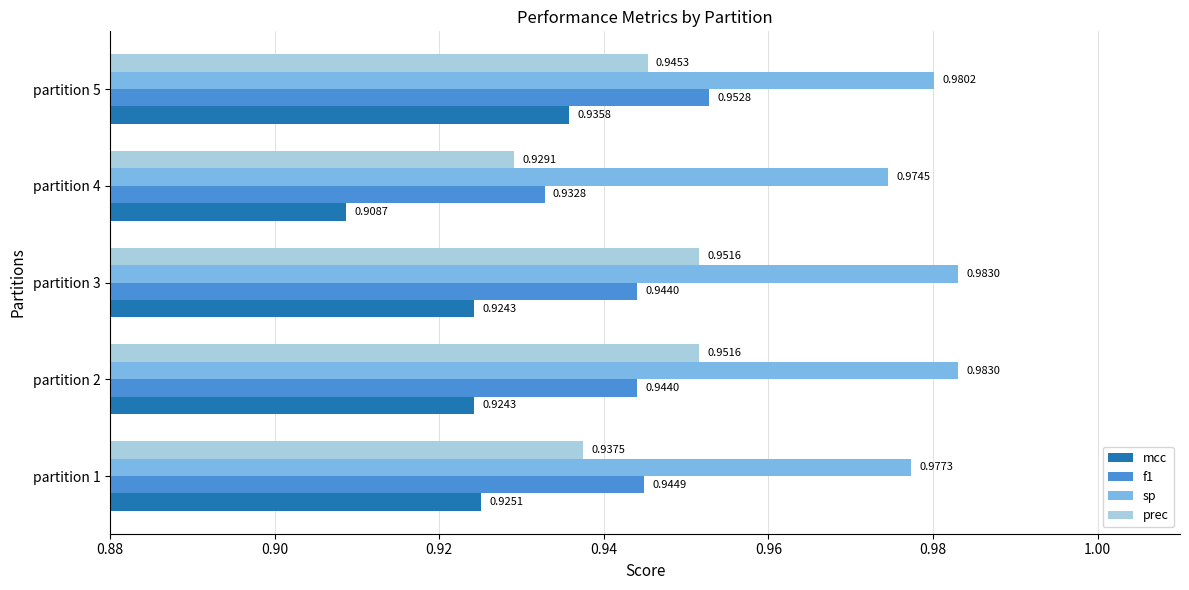

What is the sum of all prec values?

4.7